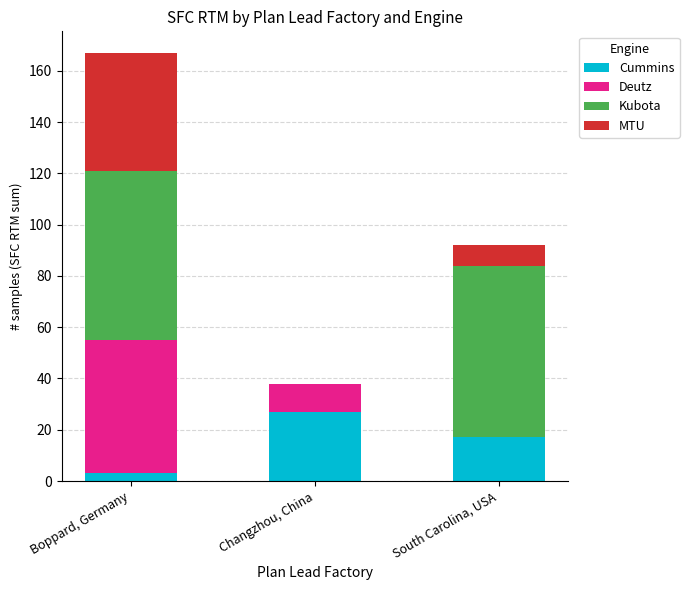

At which category is the sum across all series the highest?

Boppard, Germany